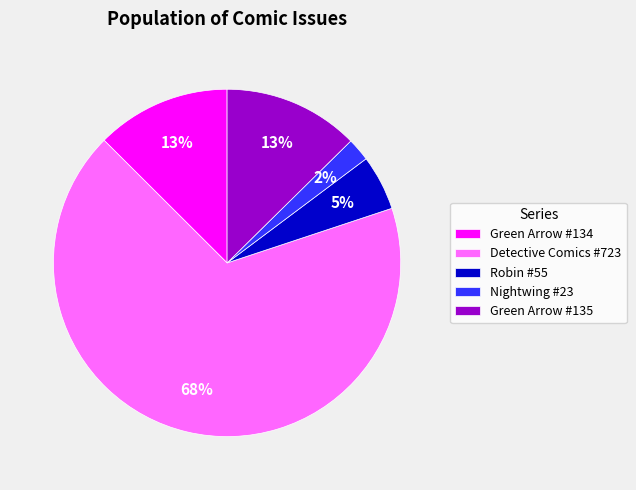

To the nearest percent, what portion does Green Arrow #135 represent?

13%